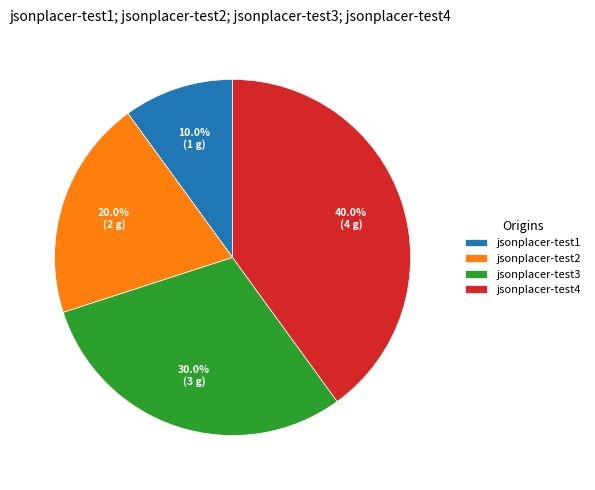

Combined, what portion of the pie is jsonplacer-test3 and jsonplacer-test1?

40.0%